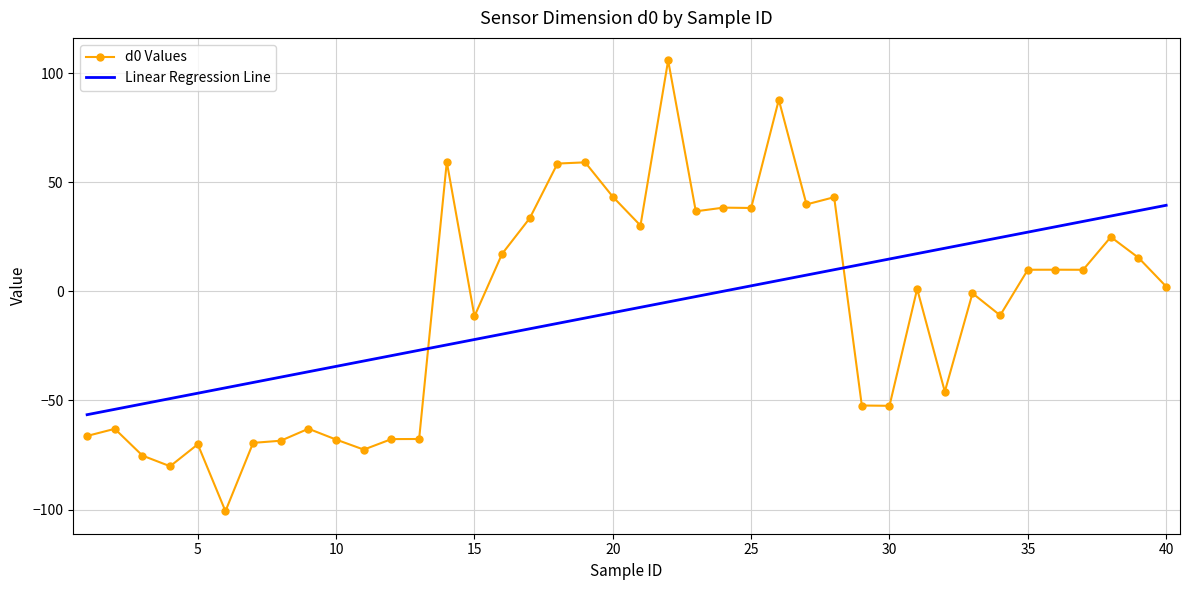

The value of d0 Values at 15 is -11.4. True or false?

True